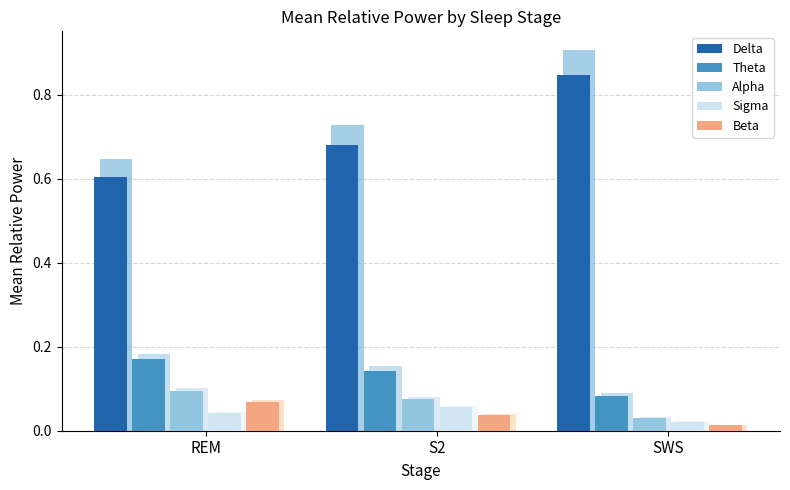

What are all the series names shown in the legend?

Delta, Theta, Alpha, Sigma, Beta